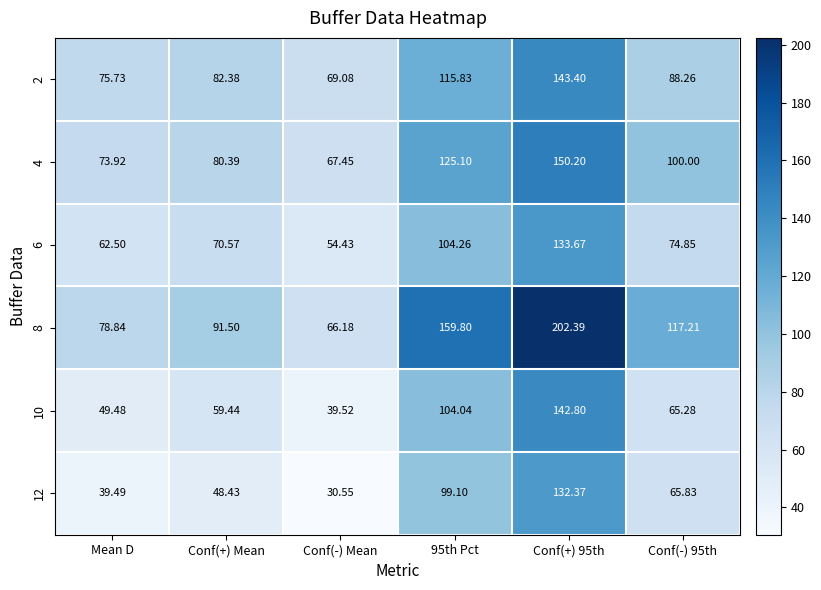

Which label corresponds to the smallest value in the chart?

Conf(-) Mean